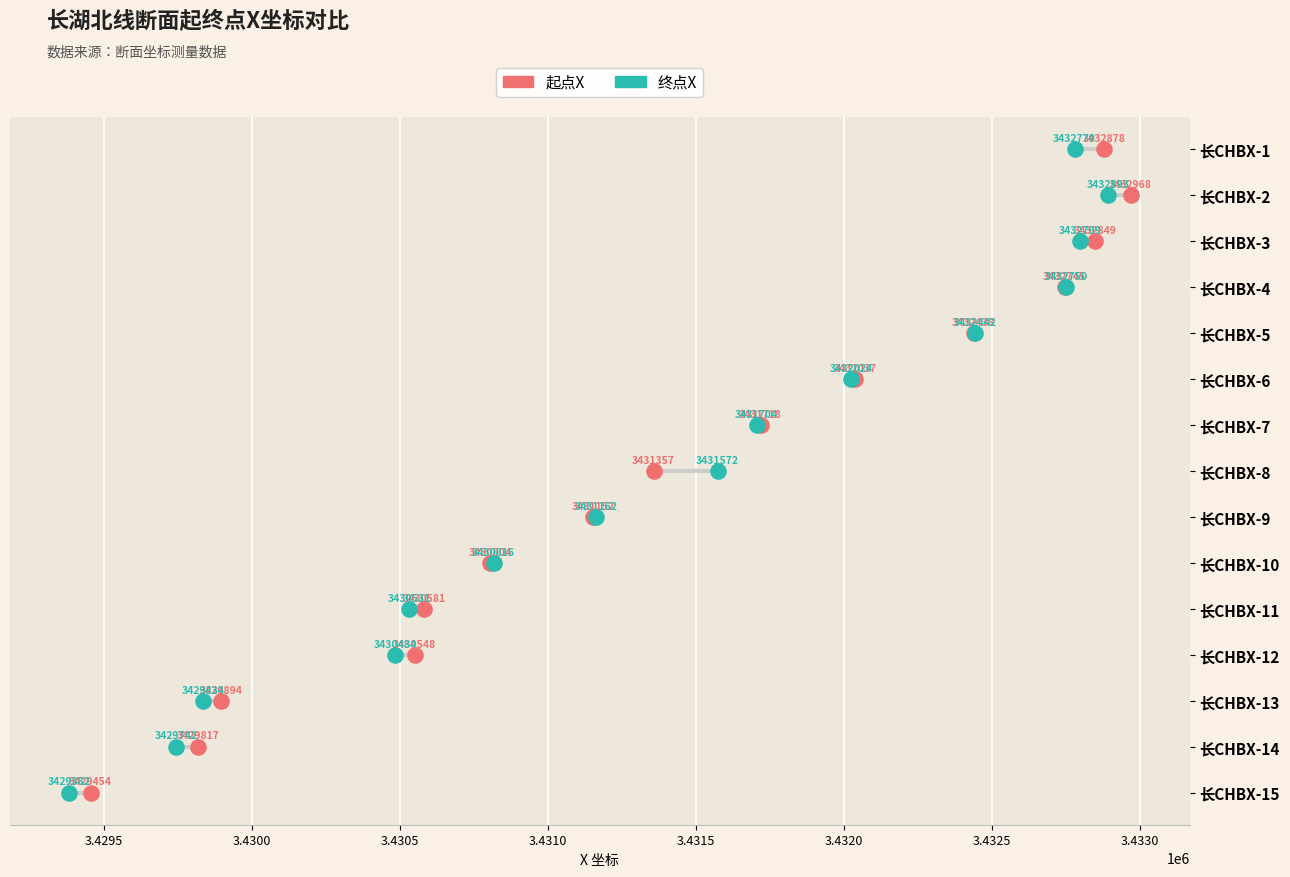

What are all the series names shown in the legend?

起点X, 终点X